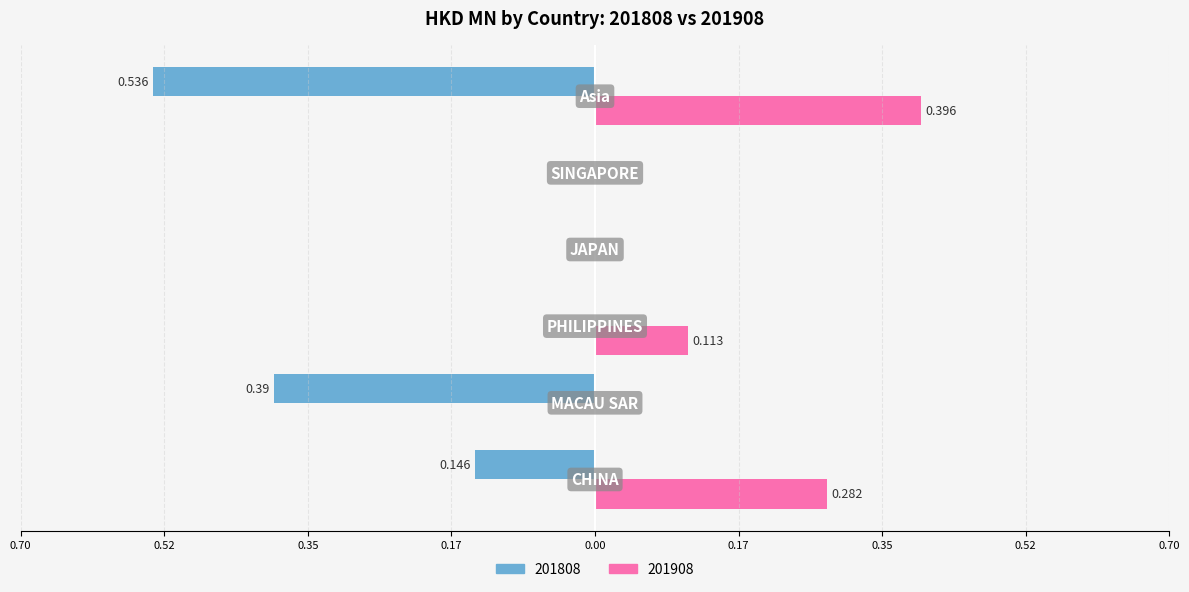

What are all the series names shown in the legend?

201808, 201908